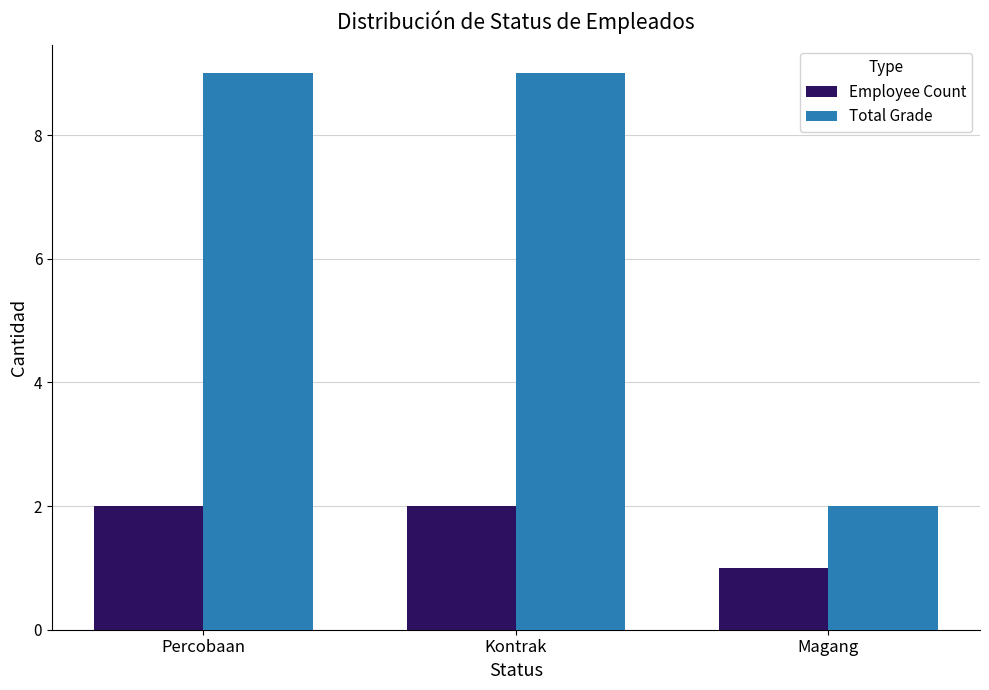

Is the value of Total Grade at Percobaan greater than the value of Employee Count at Magang?

Yes